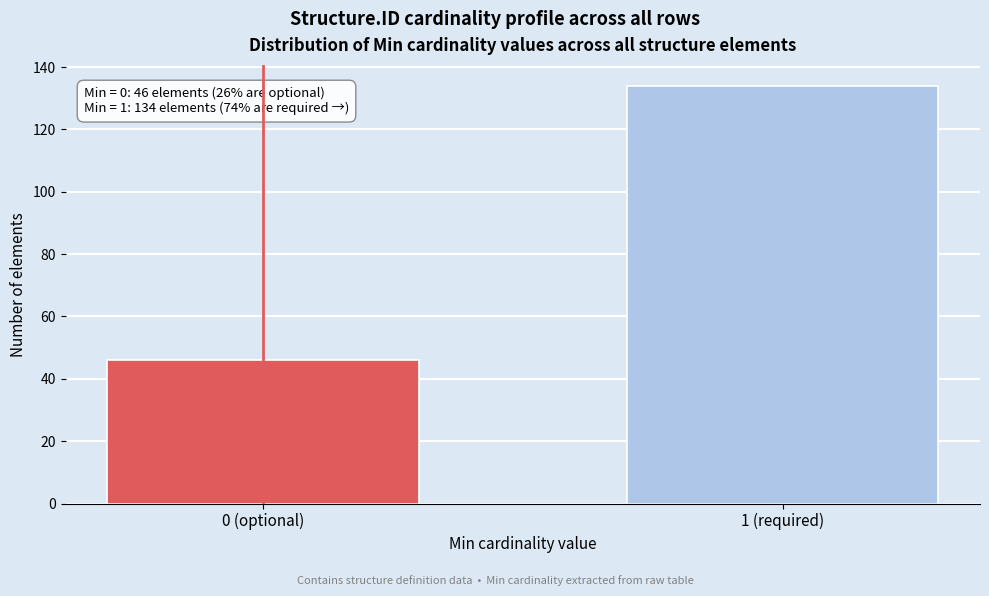

Reading right to left, what are all the values shown in this chart?

134	46